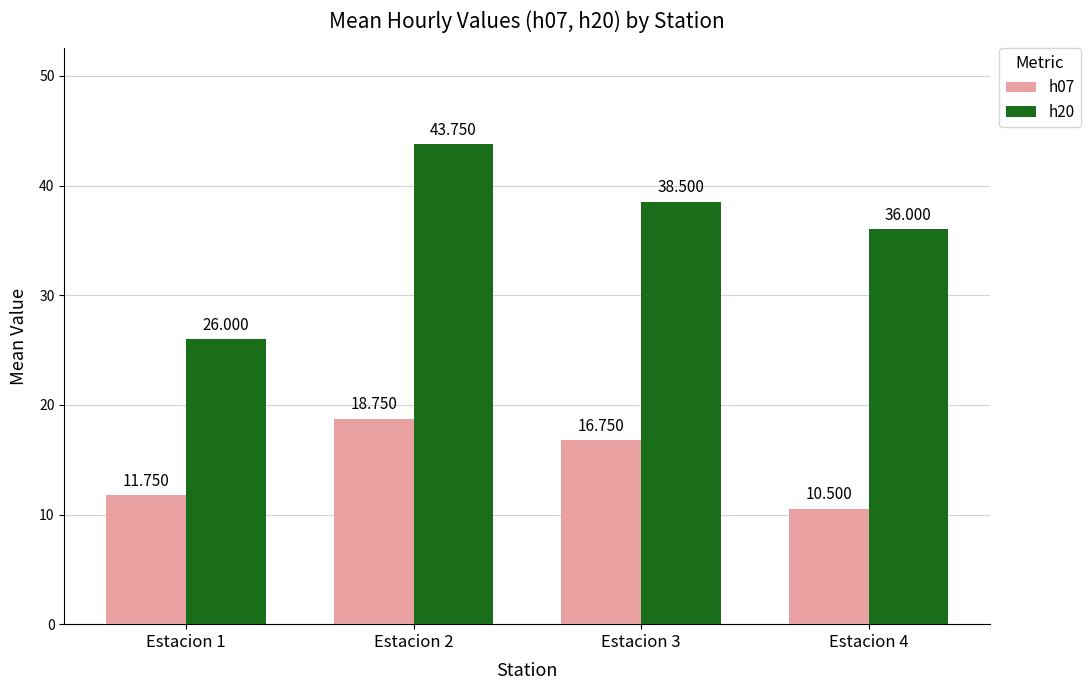

Reading left to right, what are all the values shown in this chart?

h07: Estacion 1=11.8	Estacion 2=18.8	Estacion 3=16.8	Estacion 4=10.5
h20: Estacion 1=26.0	Estacion 2=43.8	Estacion 3=38.5	Estacion 4=36.0